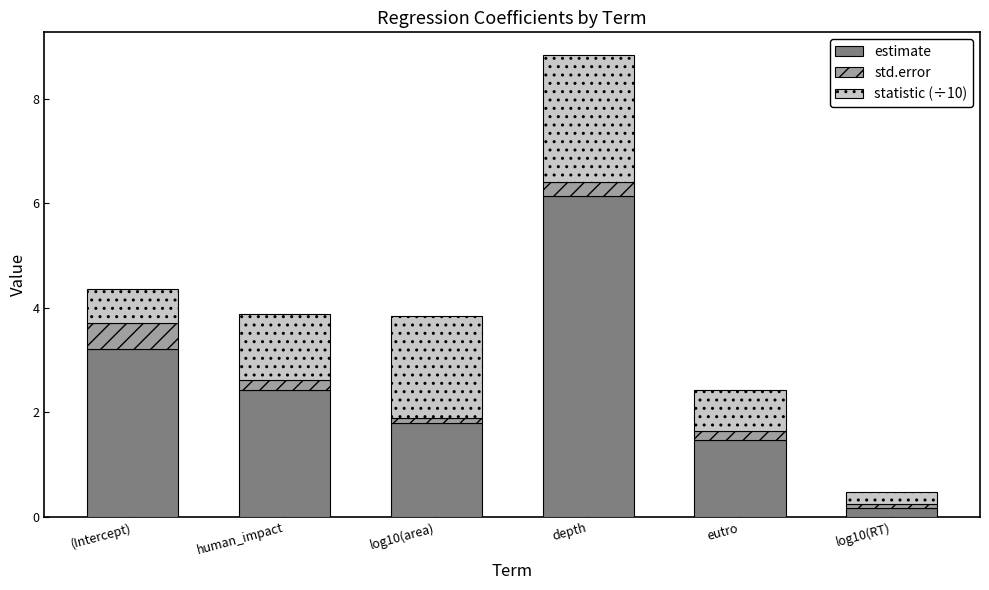

What is the value of the estimate bar at the 6th from the left?

0.2